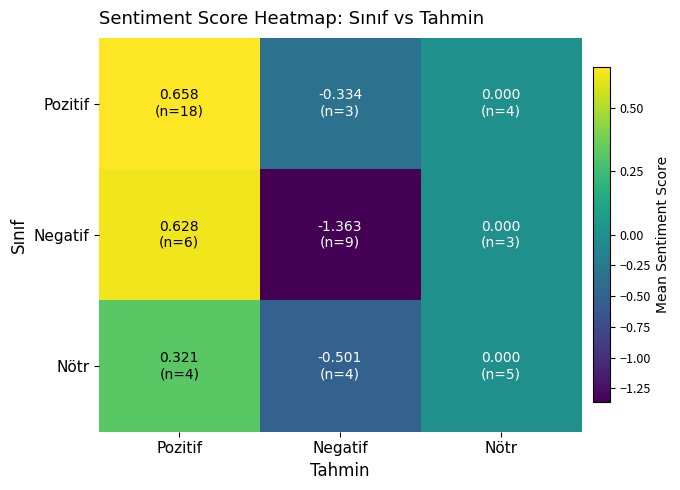

Which series has the largest total across all categories?

Pozitif